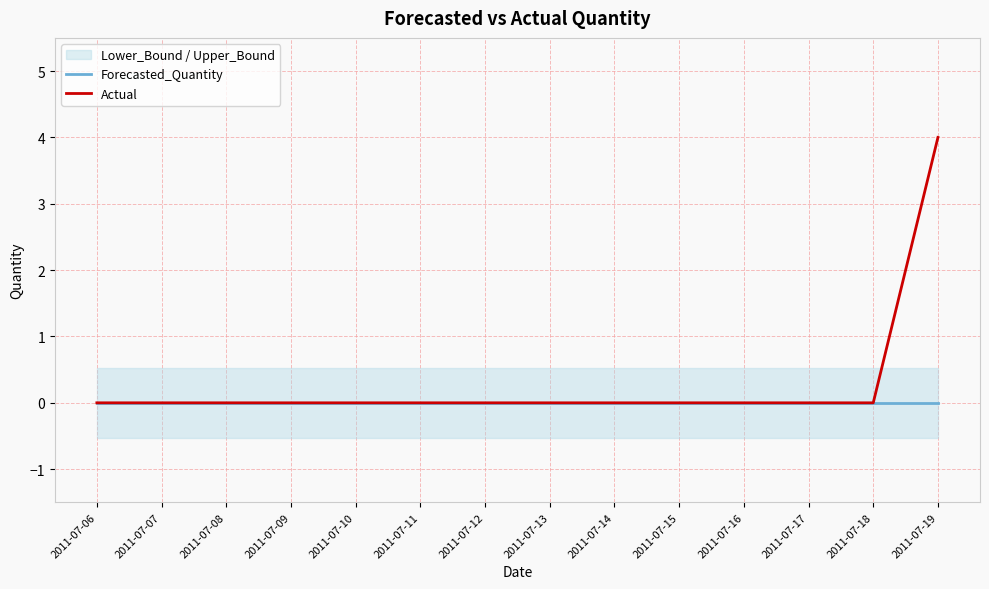

Which has a higher value, 2011-07-19 or 2011-07-14?

2011-07-19